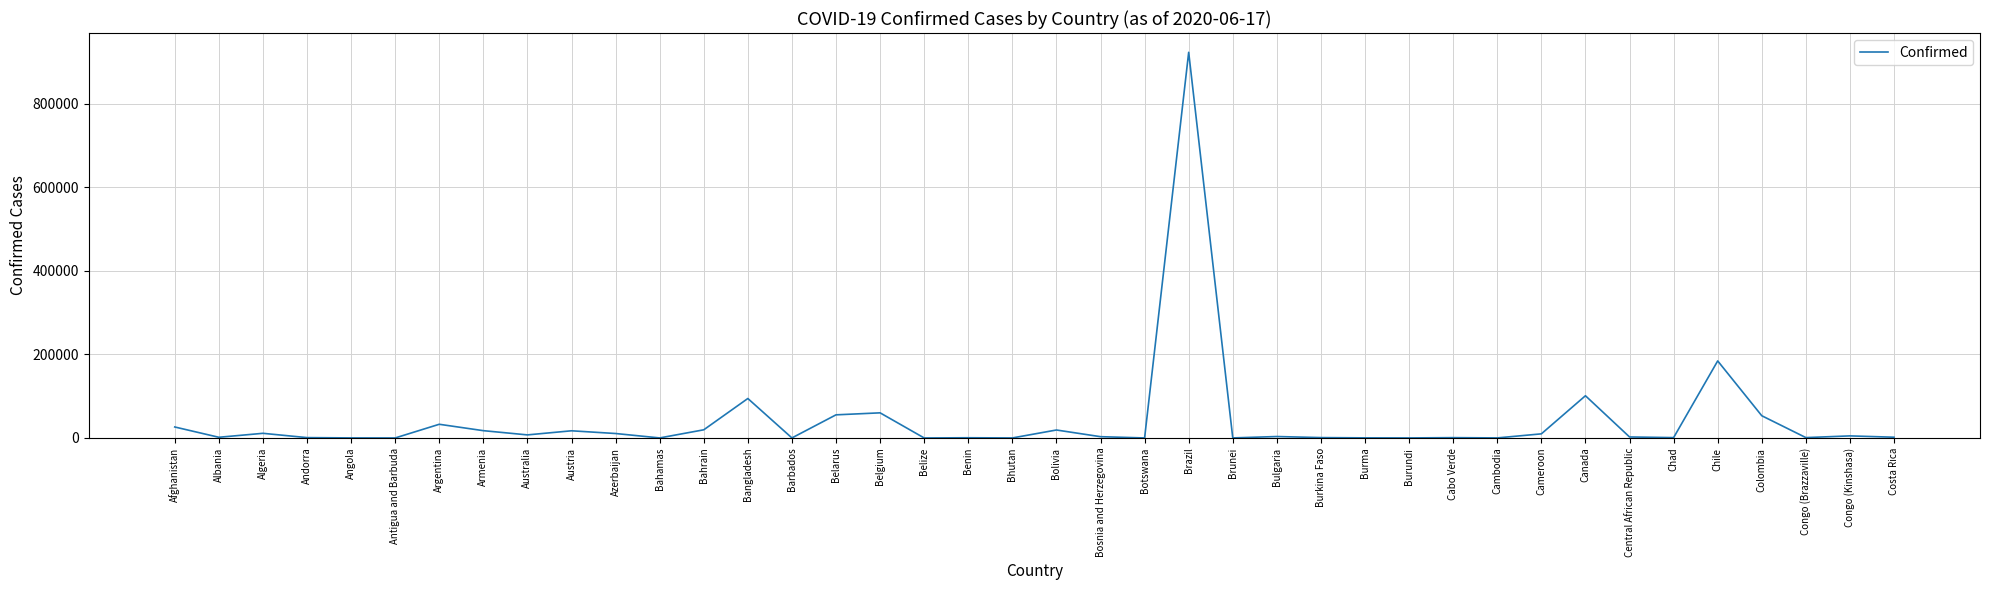

Count the number of data series in this chart.

1